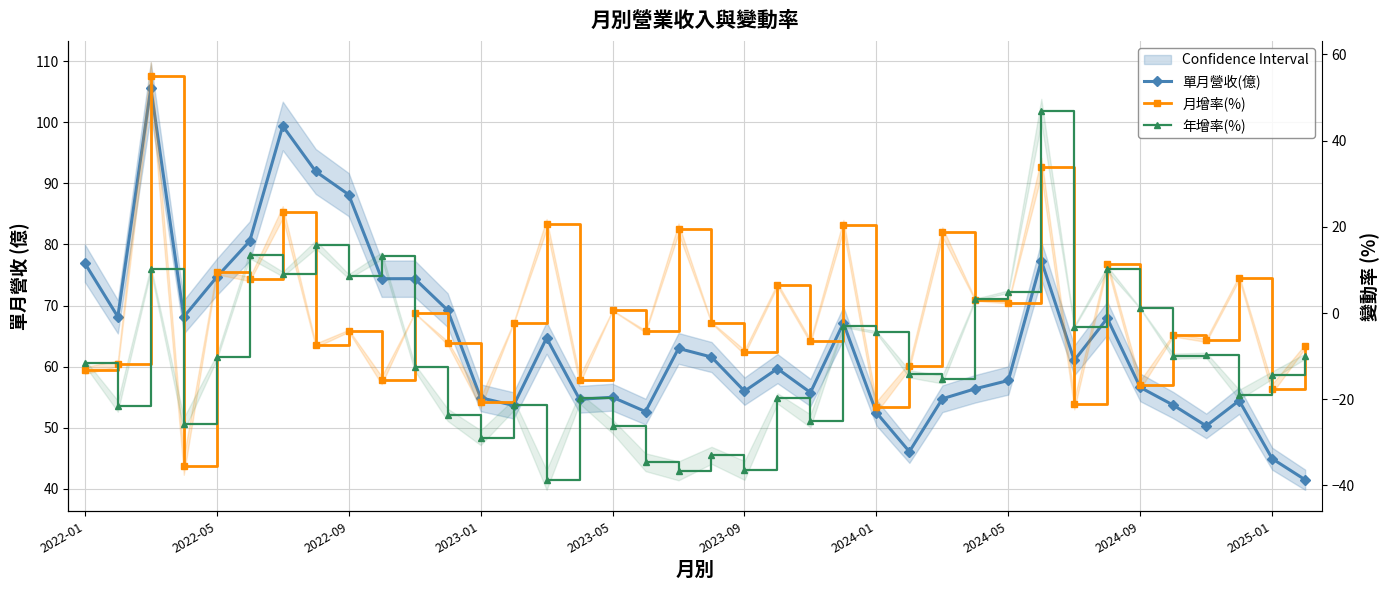

Reading left to right, list all the values displayed in this chart.

單月營收(億): 76.9	68.2	105.6	68.1	74.7	80.6	99.4	92.0	88.2	74.4	74.4	69.2	54.9	53.6	64.7	54.6	55.0	52.6	63.0	61.6	56.0	59.7	55.8	67.1	52.5	46.1	54.7	56.4	57.7	77.3	61.0	67.9	56.6	53.7	50.3	54.4	44.9	41.5
月增率(%): -13.3	-11.7	54.9	-35.4	9.6	7.9	23.4	-7.5	-4.1	-15.6	0.0	-6.9	-20.7	-2.3	20.6	-15.5	0.6	-4.3	19.6	-2.2	-9.1	6.6	-6.6	20.4	-21.8	-12.2	18.8	3.0	2.4	34.0	-21.1	11.3	-16.6	-5.1	-6.3	8.2	-17.5	-7.7
年增率(%): -11.5	-21.6	10.3	-25.8	-10.2	13.5	9.1	15.9	8.5	13.3	-12.6	-23.6	-28.9	-21.3	-38.7	-19.8	-26.3	-34.6	-36.6	-33.0	-36.5	-19.8	-25.0	-3.0	-4.4	-14.1	-15.4	3.2	5.0	46.9	-3.1	10.3	1.1	-10.0	-9.8	-18.9	-14.4	-10.0